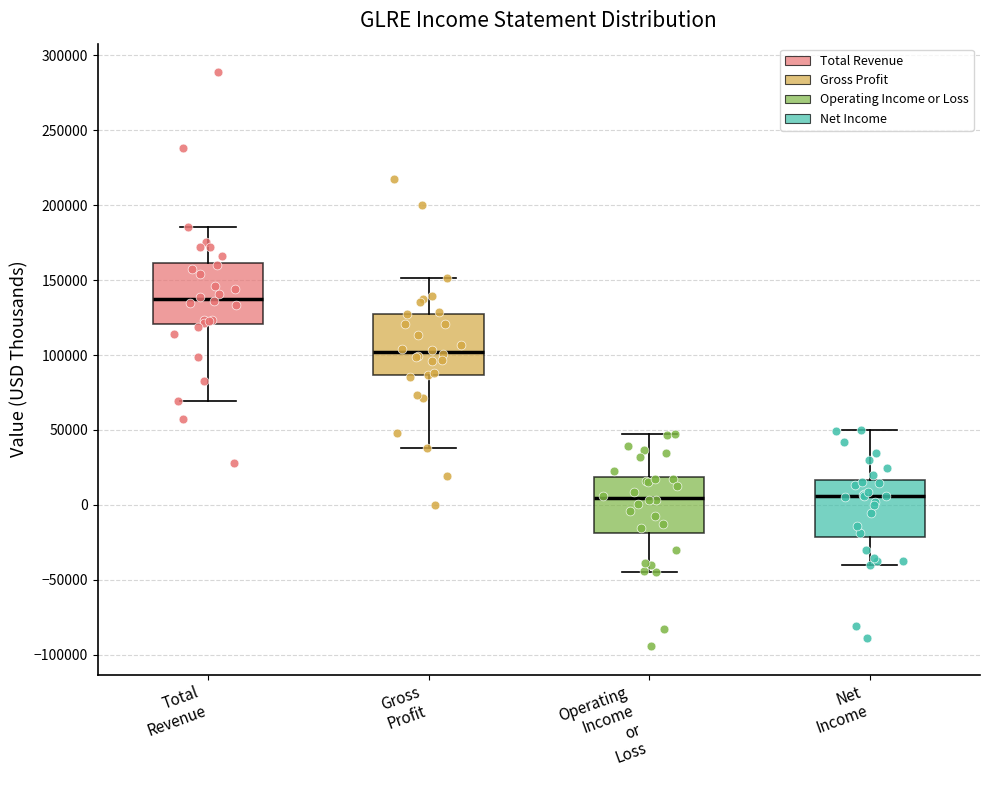

Reading left to right, transcribe this box plot: for each box, give where its median line is, the range the box spans, and where its two whiskers end, as read against the y-axis. The values are not printed on the chart, so give them approximately, as read against the axis.

Total Revenue: median 135000, box 120000 to 160000, whiskers 70000 to 185000
Gross Profit: median 100000, box 85000 to 130000, whiskers 40000 to 150000
Operating Income or Loss: median 5000, box -20000 to 20000, whiskers -45000 to 45000
Net Income: median 5000, box -20000 to 15000, whiskers -40000 to 50000